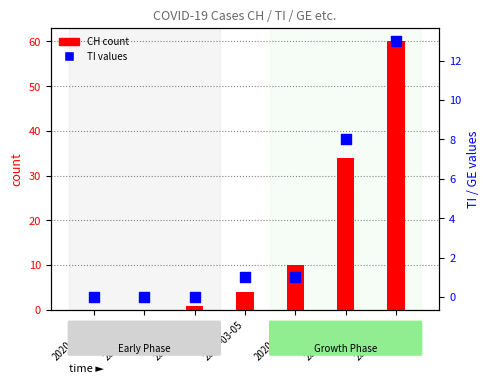

At how many categories does at least one series exceed 45?

1